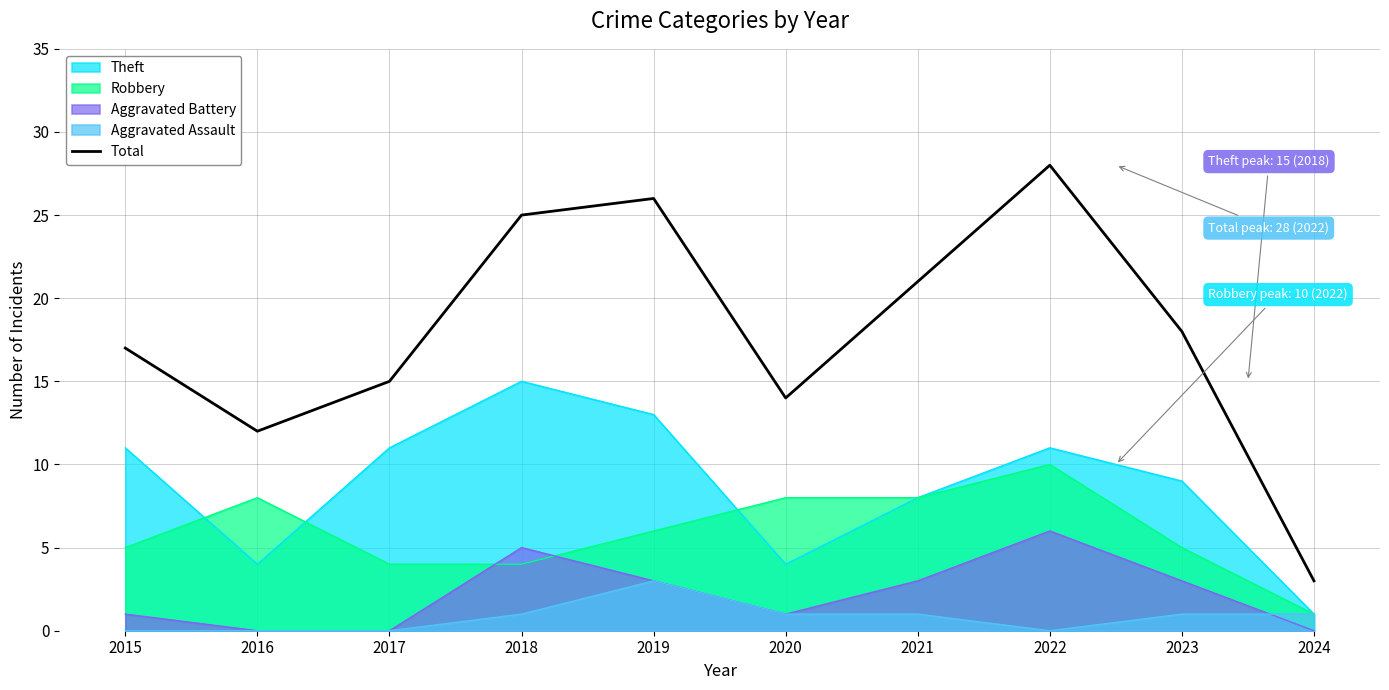

What is the maximum value shown in the chart?

28